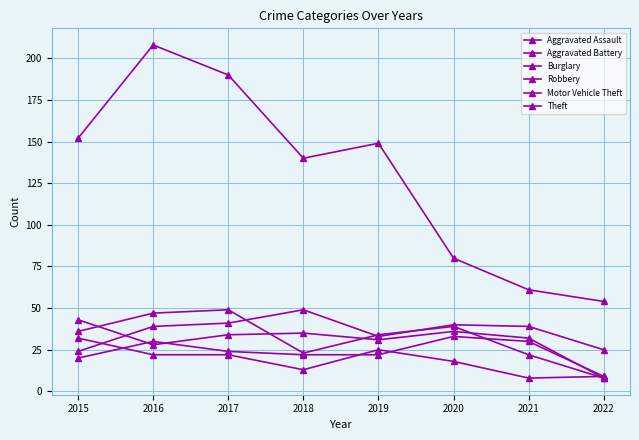

What is the greatest value displayed?

208